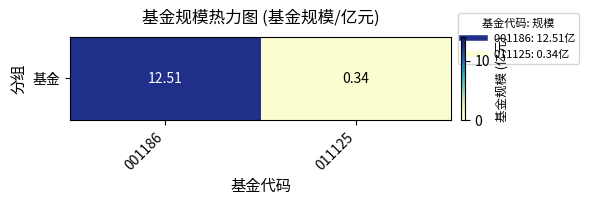

Reading right to left, transcribe all the data shown in this chart.

011125=0.3	001186=12.5